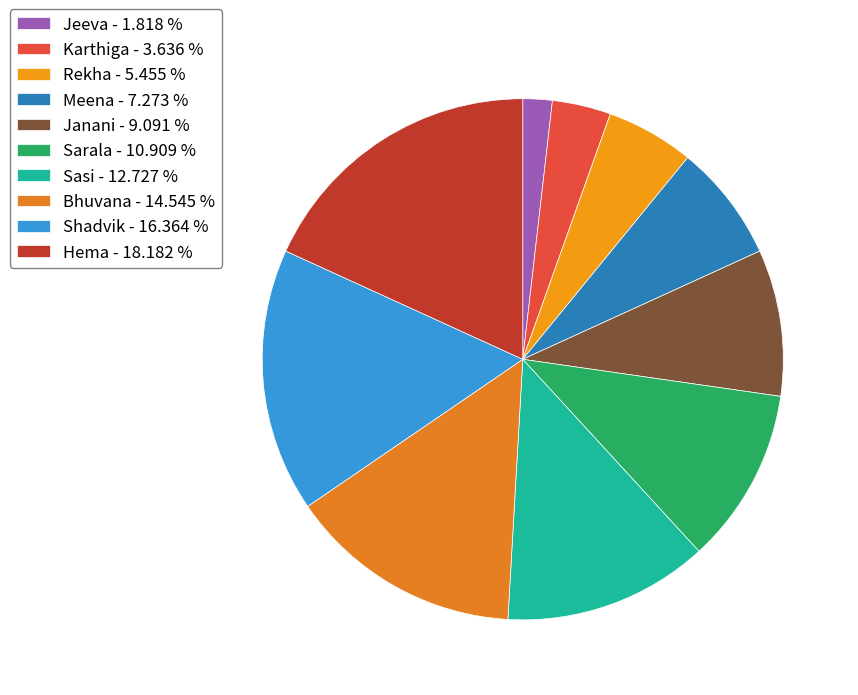

What percentage do Bhuvana and Shadvik together represent?

30.9%